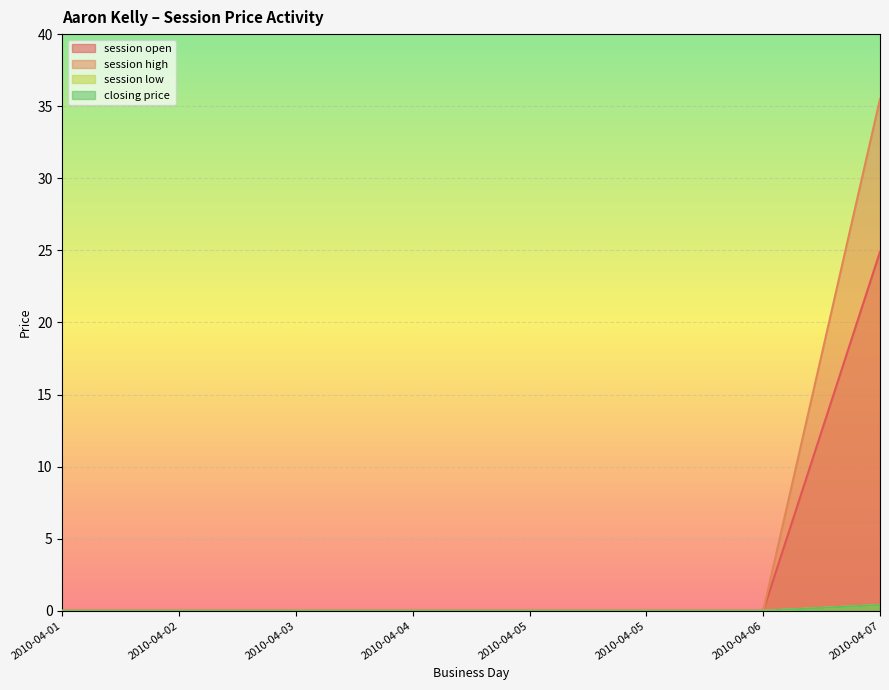

What is the average value of the session high series?

4.4